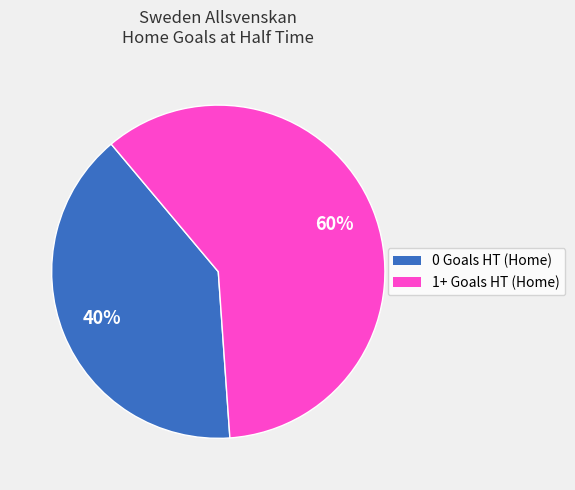

Combined, do 0 Goals HT (Home) and 1+ Goals HT (Home) account for over 50%?

Yes